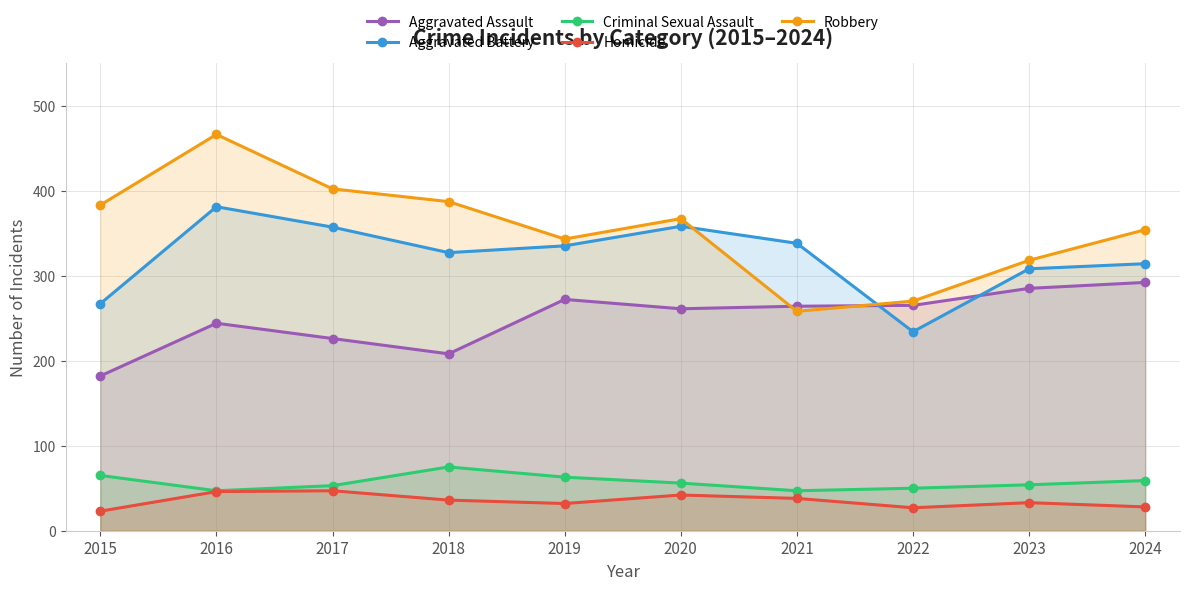

What is the total value across all series at 2016?

1184